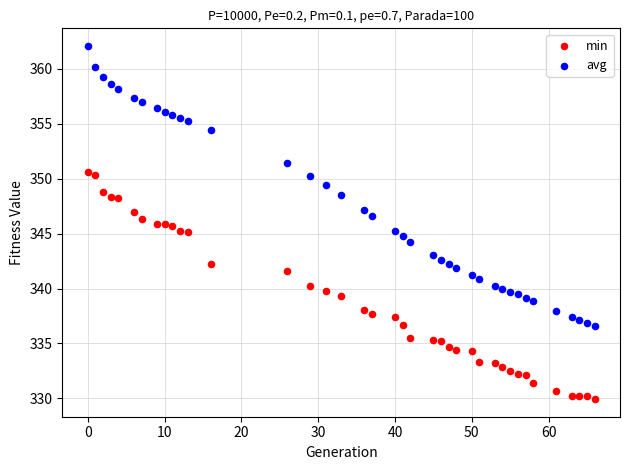

Which series reaches the minimum Y coordinate?

min